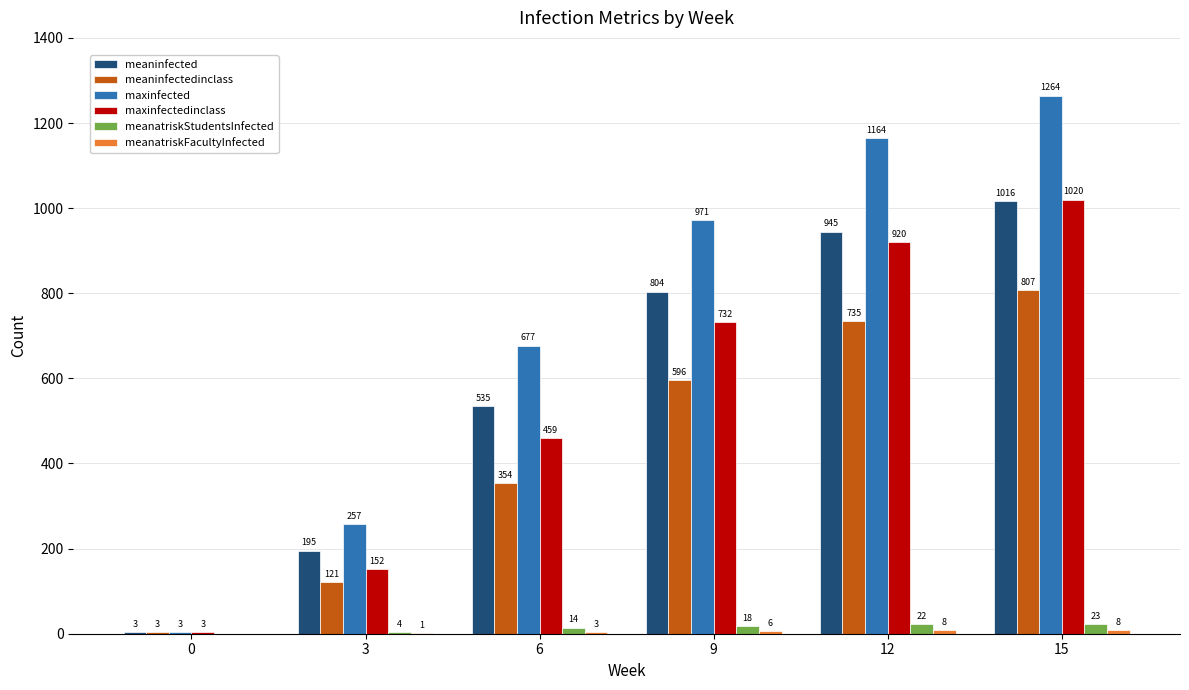

What is the maximum value shown in the chart?

1264